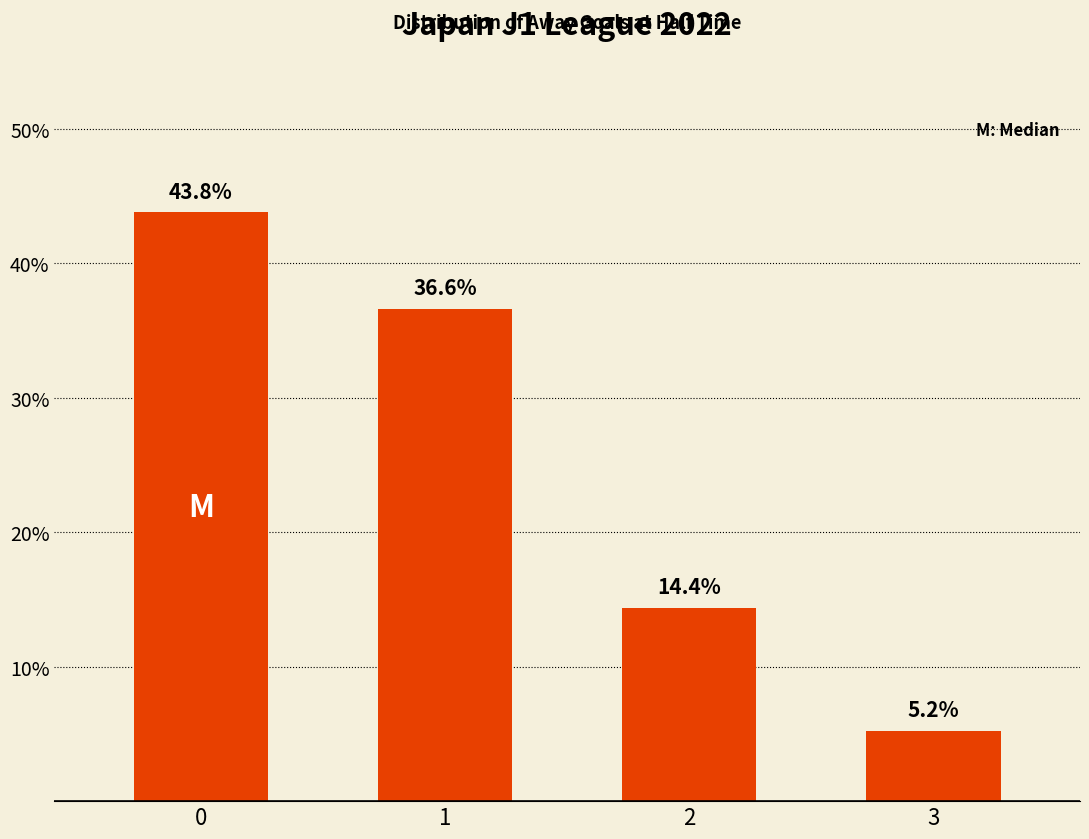

What is the difference between the second highest and second lowest values?

22.2